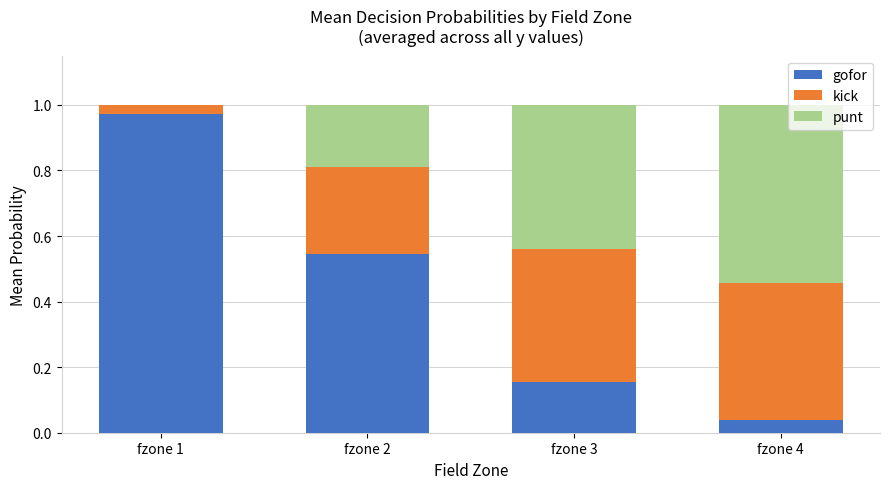

The gofor series shows 0.9 at fzone 2. True or false?

False